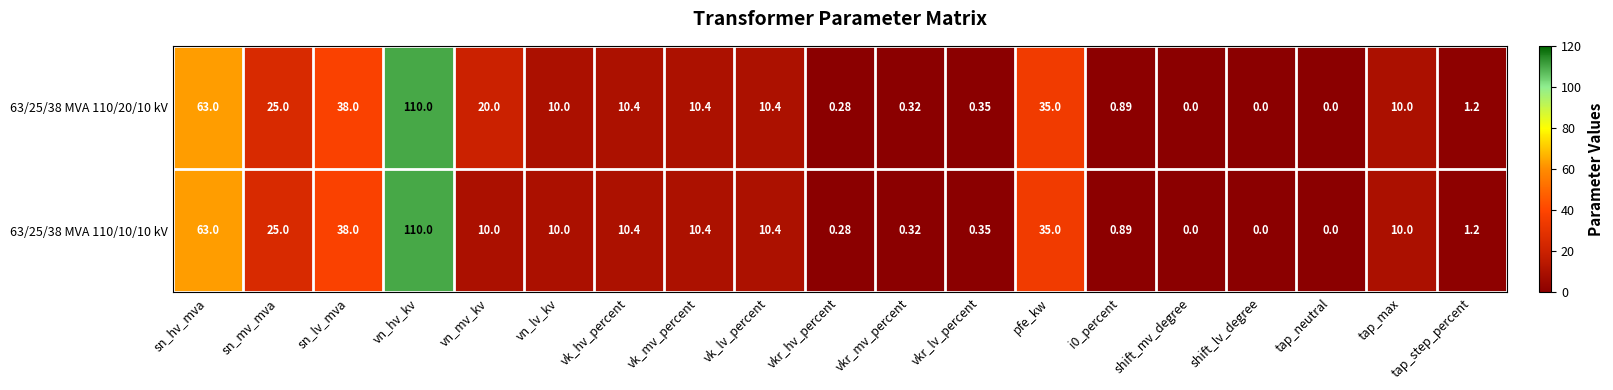

At which label is 63/25/38 MVA 110/10/10 kV closest to 55?

sn_hv_mva